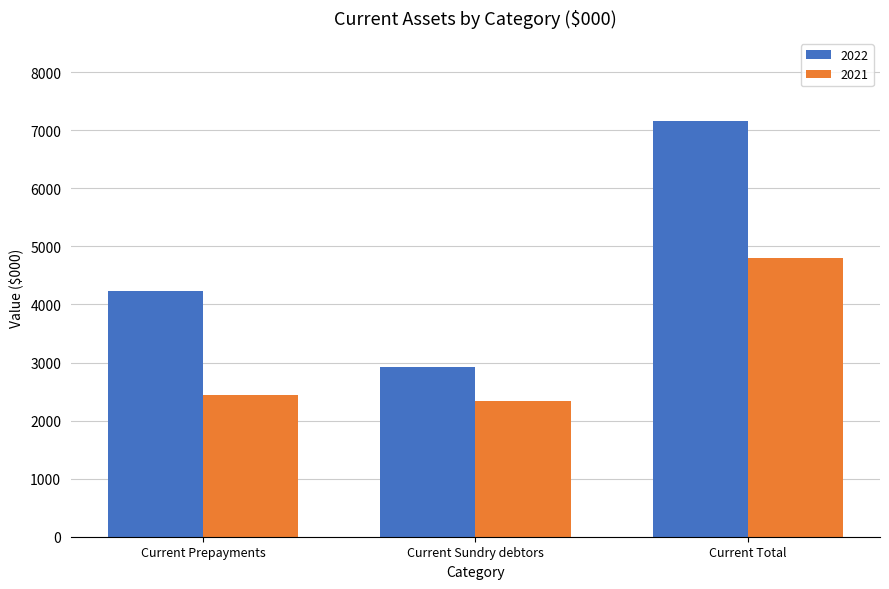

What is the maximum value for 2021?

4794